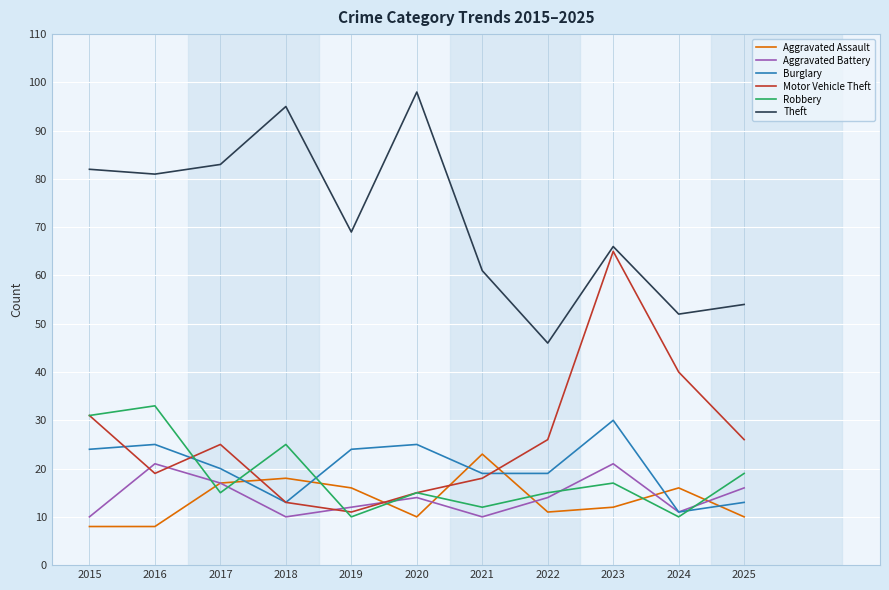

What is the difference between the highest and lowest values at 2018?

85